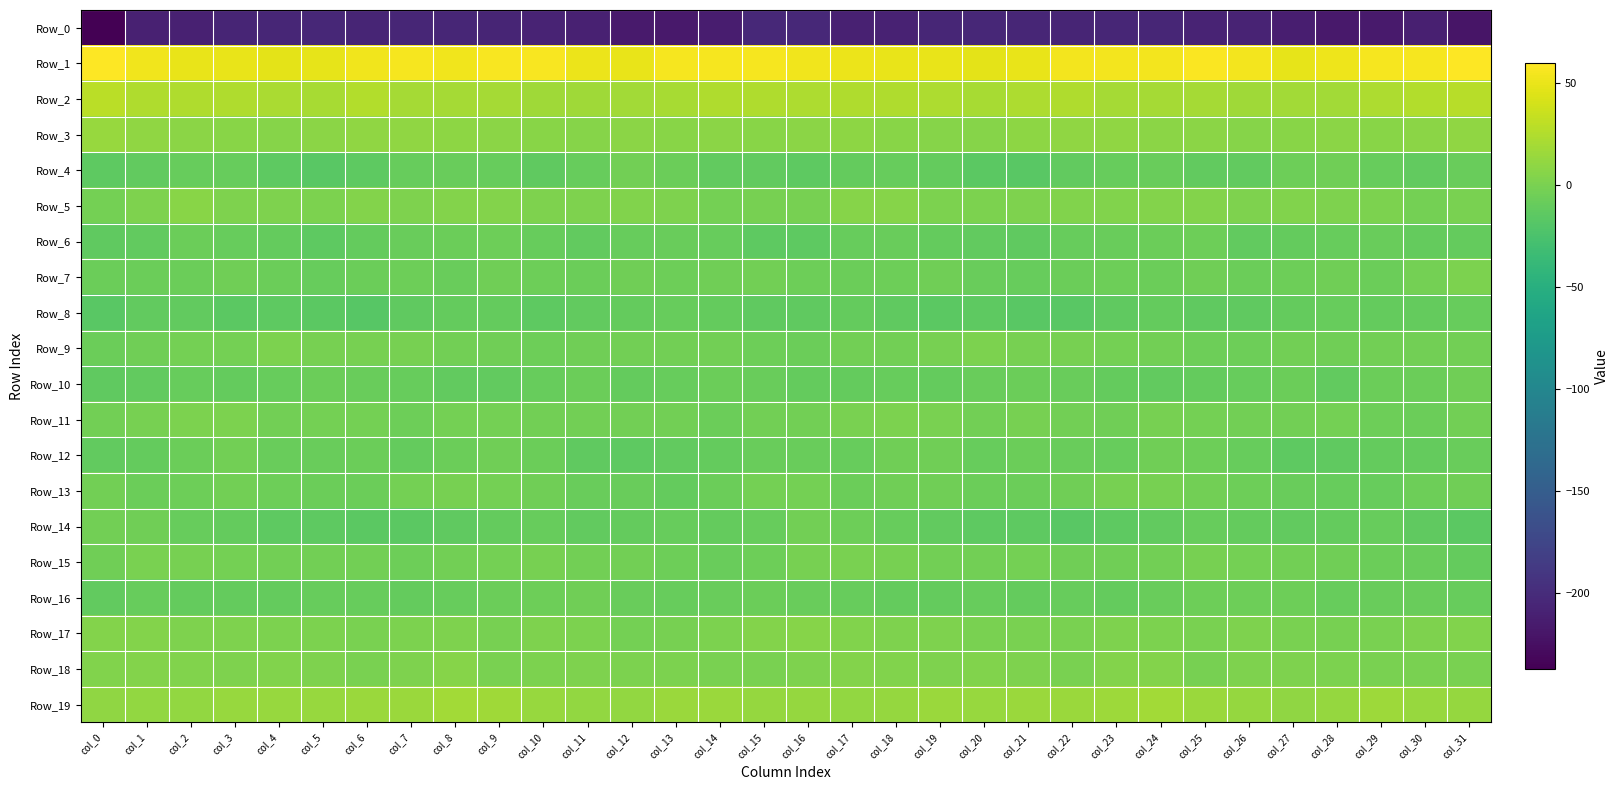

List the series in order of their peak value, highest first.

Row_1, Row_2, Row_19, Row_3, Row_5, Row_18, Row_17, Row_7, Row_11, Row_9, Row_15, Row_13, Row_12, Row_4, Row_14, Row_10, Row_16, Row_6, Row_8, Row_0